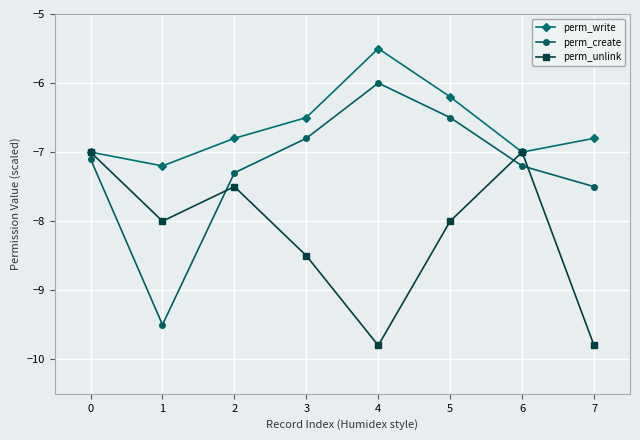

Rank the series by their average value, from lowest to highest.

perm_unlink, perm_create, perm_write